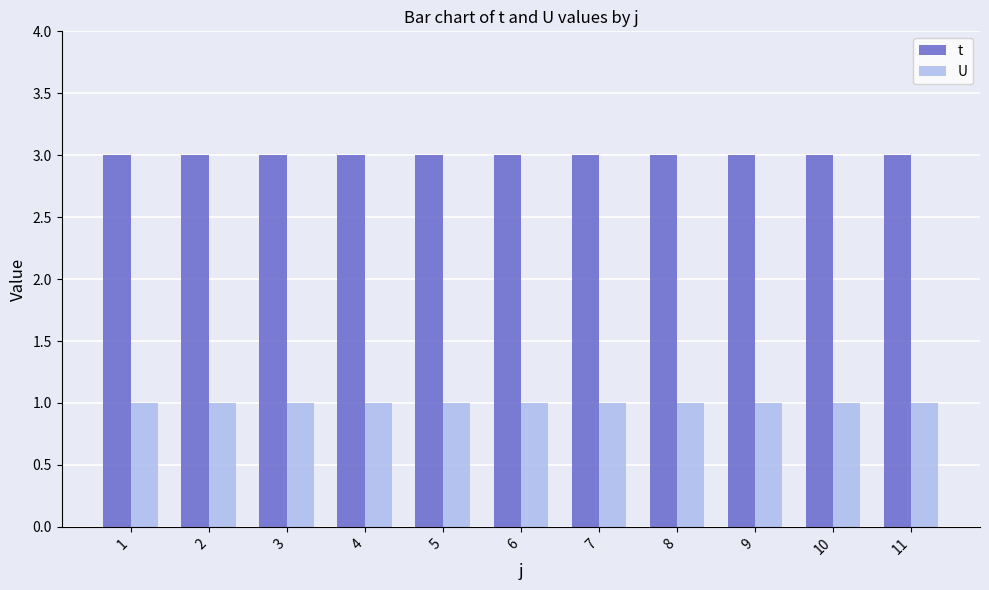

Are the bars grouped side by side (vs. stacked)?

Yes